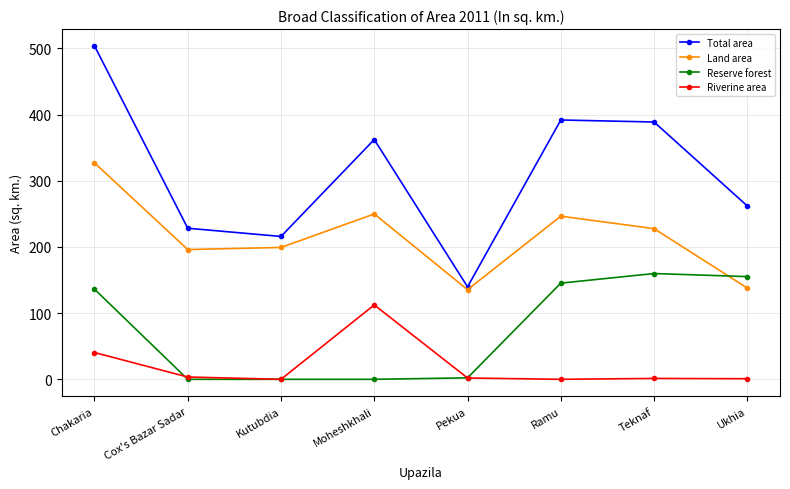

Which series changed the most between Kutubdia and Pekua?

Total area